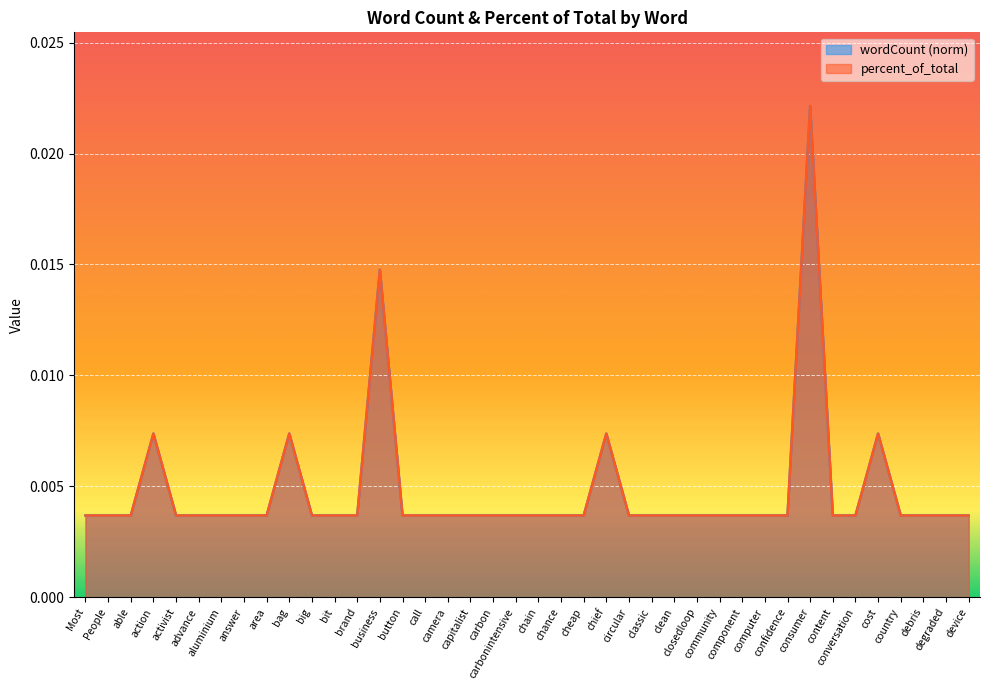

List the labels in order of percent_of_total value, smallest first.

Most, People, able, activist, advance, aluminium, answer, area, big, bit, brand, button, call, camera, capitalist, carbon, carbonintensive, chain, chance, cheap, circular, classic, clean, closedloop, community, component, computer, confidence, content, conversation, country, debris, degraded, device, action, bag, chief, cost, business, consumer